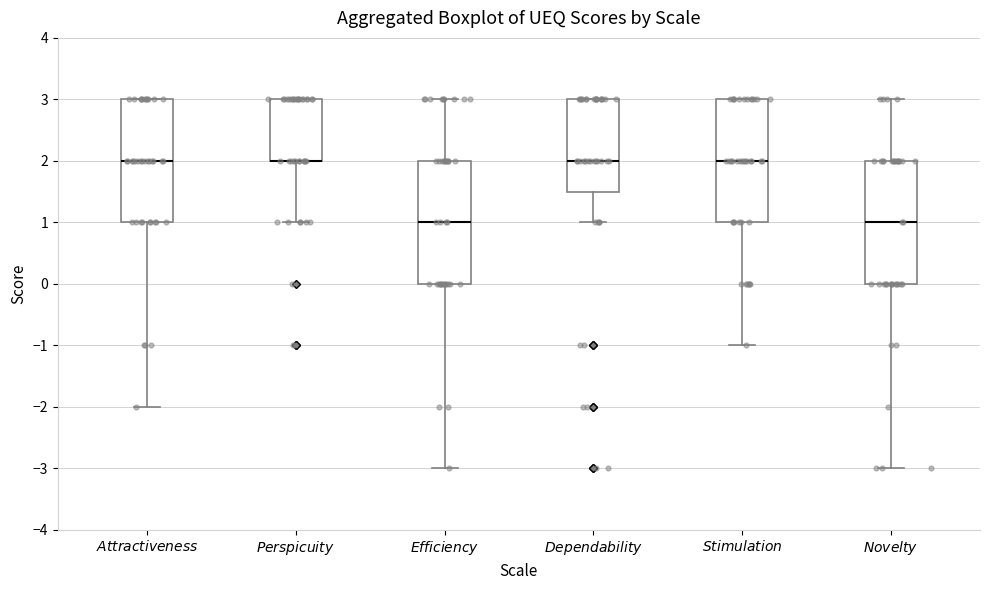

Where is the upper edge of the box for $\it{Attractiveness}$ on the y-axis? The values are not printed on the chart, so give them approximately, as read against the axis.

3.0